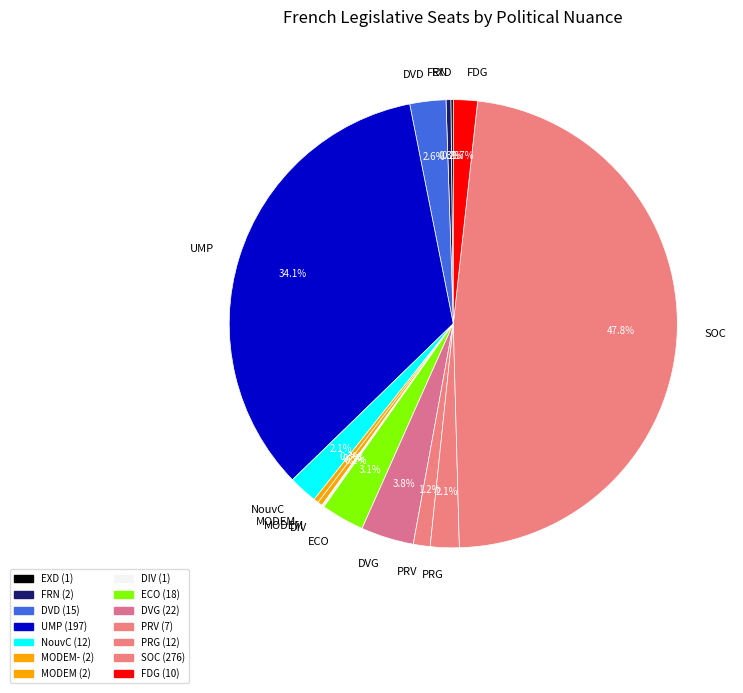

What is the largest slice in the pie chart?

SOC